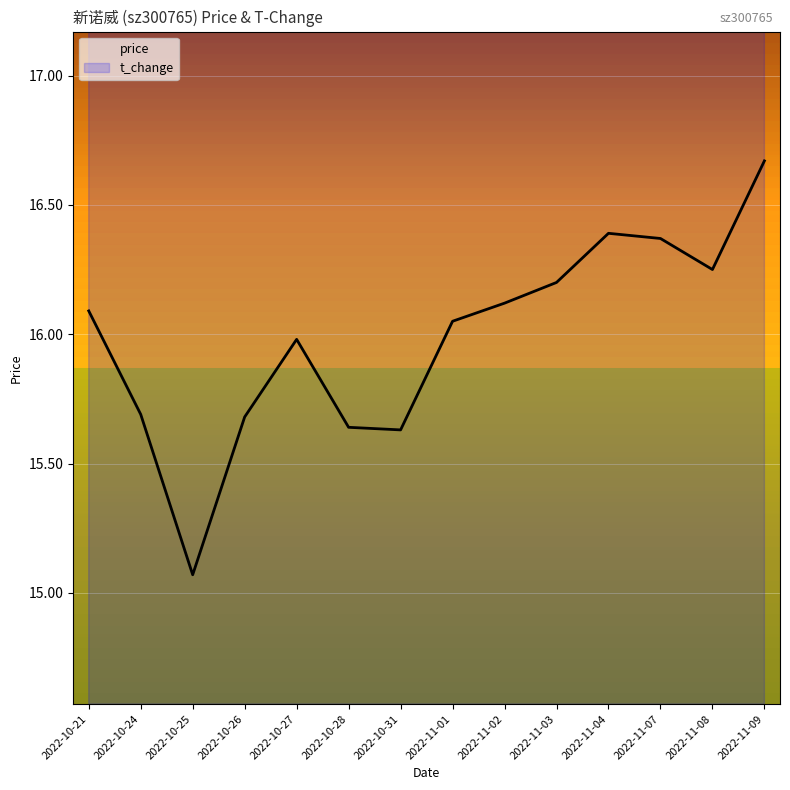

At 2022-10-21, list the series in order from smallest to largest.

price, t_change